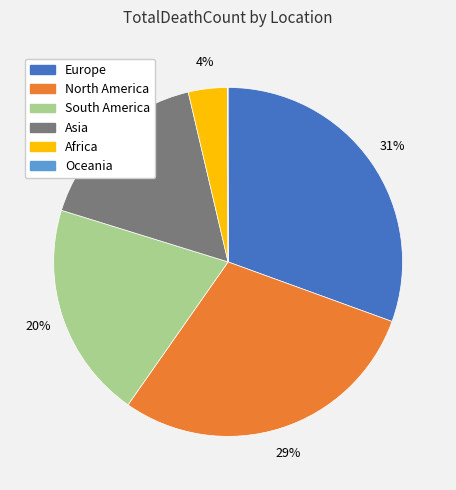

Which category has the biggest portion of the pie?

Europe